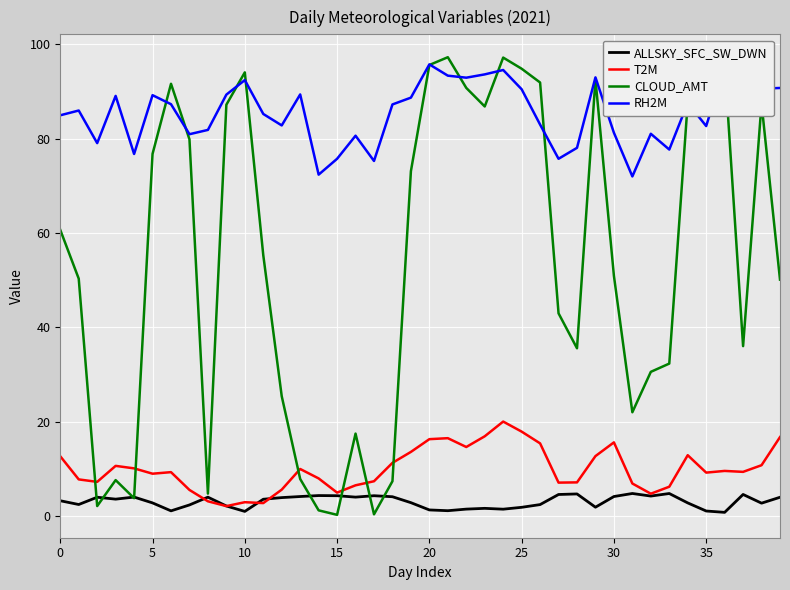

True or false: RH2M and ALLSKY_SFC_SW_DWN intersect in this chart.

False